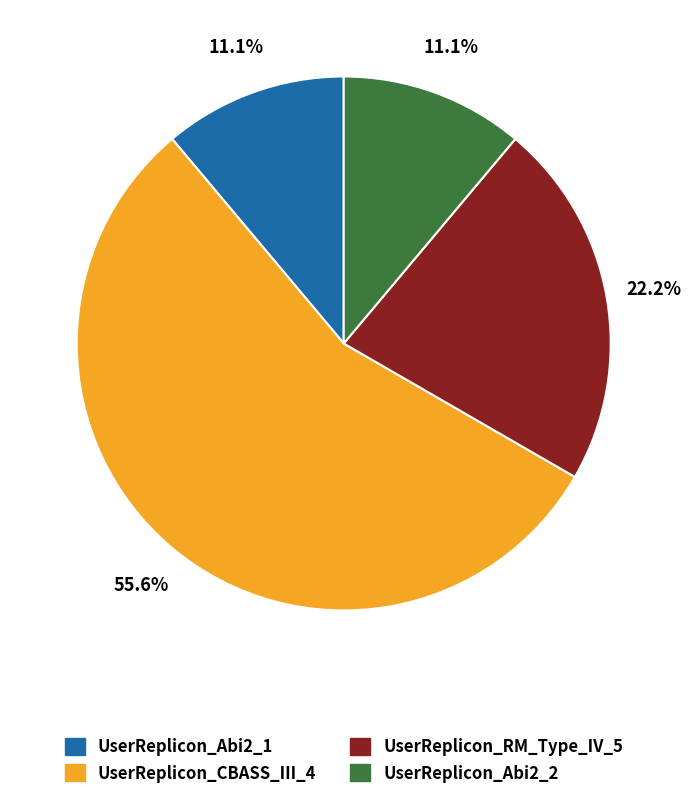

Which slice is the largest?

UserReplicon_CBASS_III_4